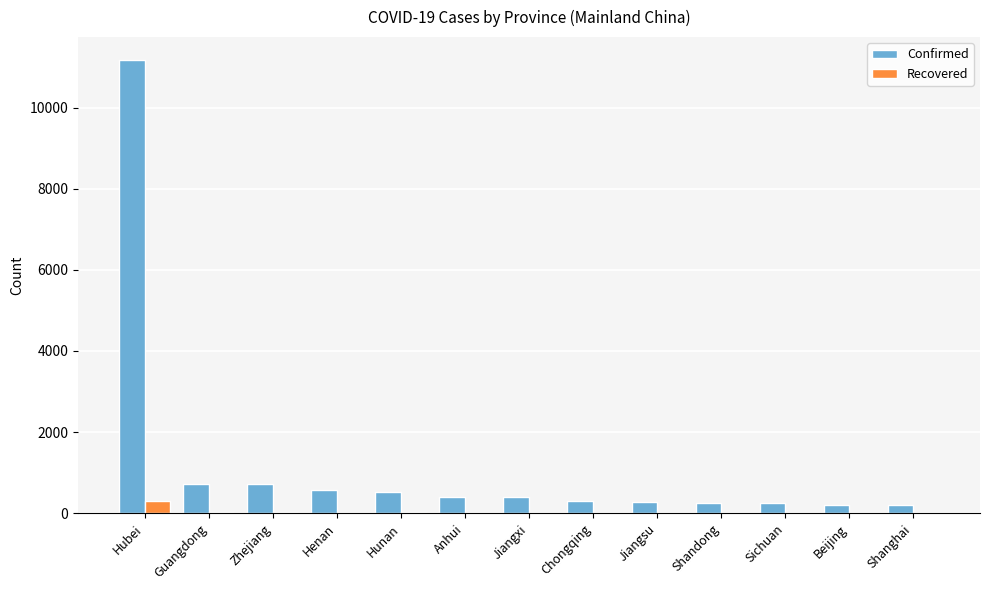

What is the highest value of the Recovered series?

300